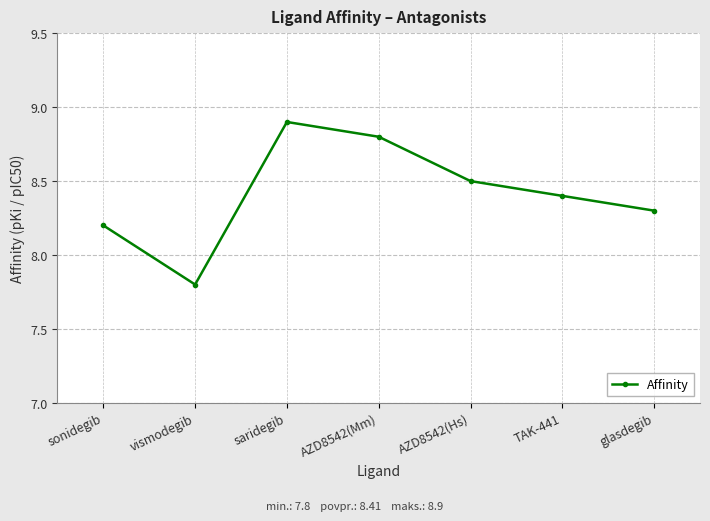

The value at glasdegib is 8.3. True or false?

True